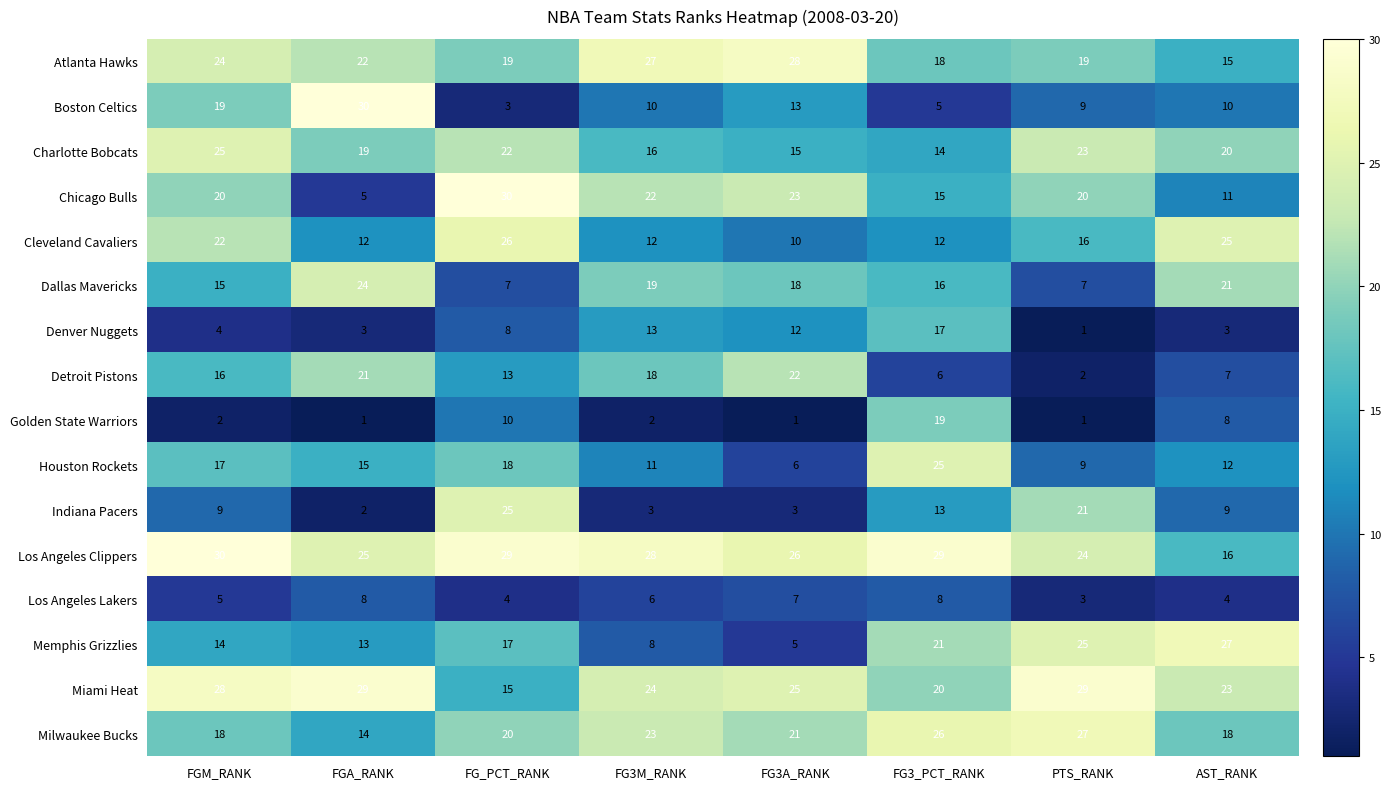

Where does the Houston Rockets series first go above 15?

FGM_RANK